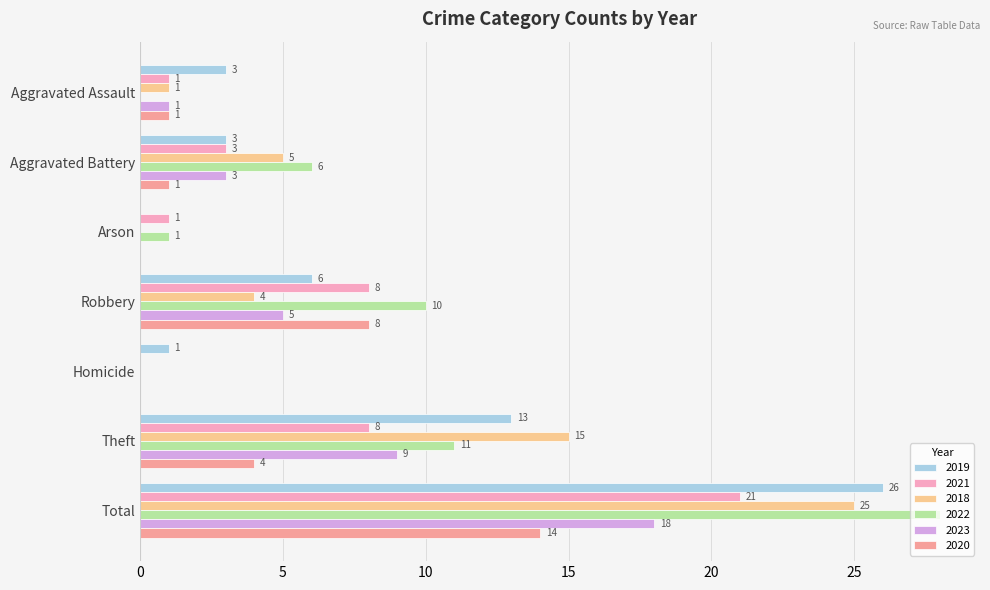

How many positive values does the 2022 series have?

5